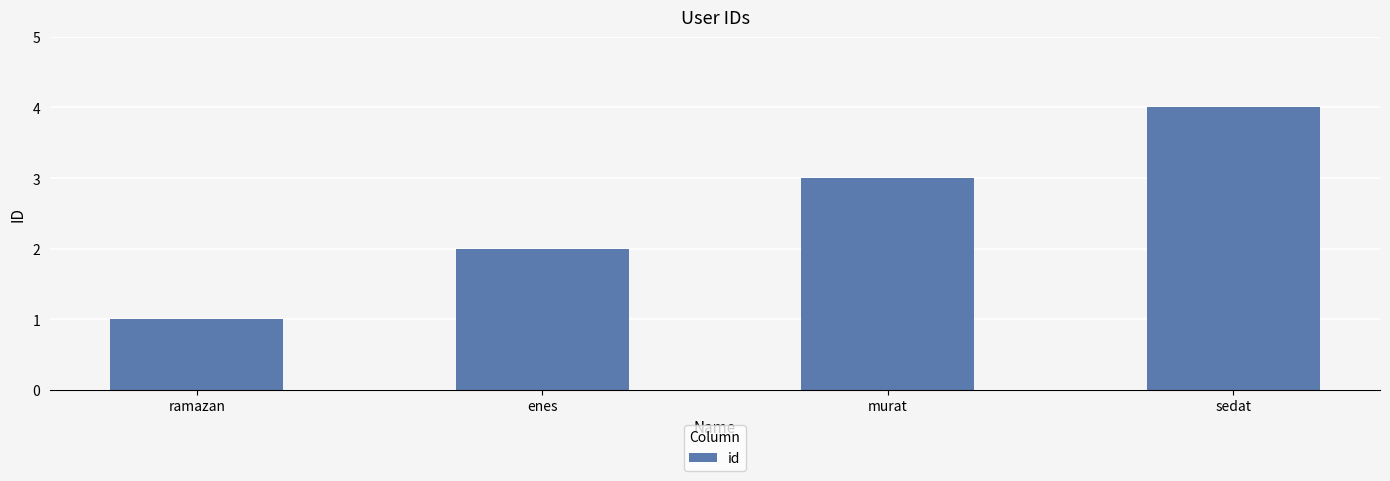

Reading left to right, list all the values displayed in this chart.

ramazan=1	enes=2	murat=3	sedat=4